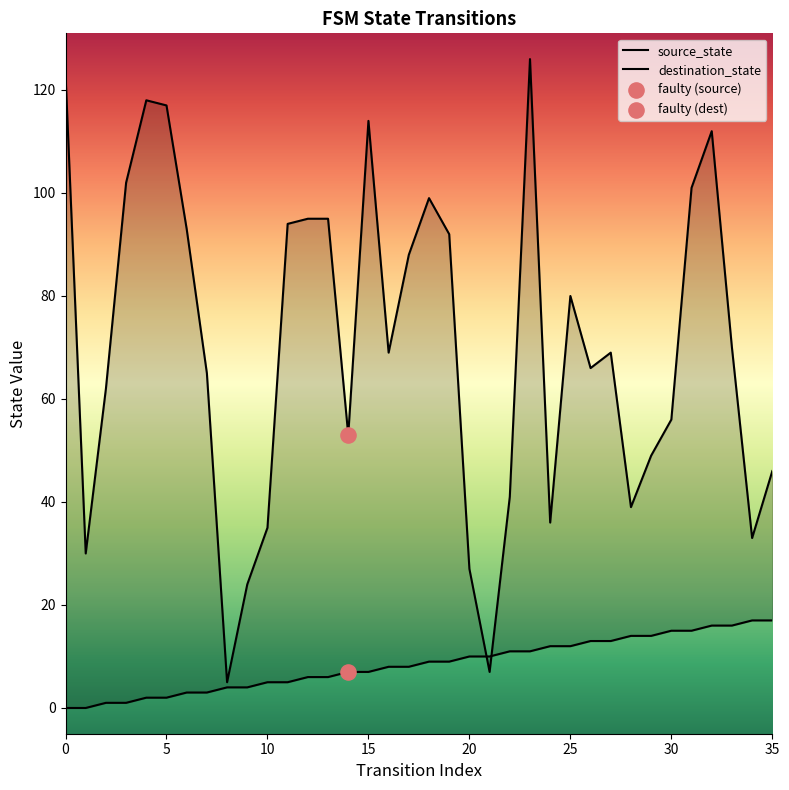

At how many categories does at least one series exceed 20?

34